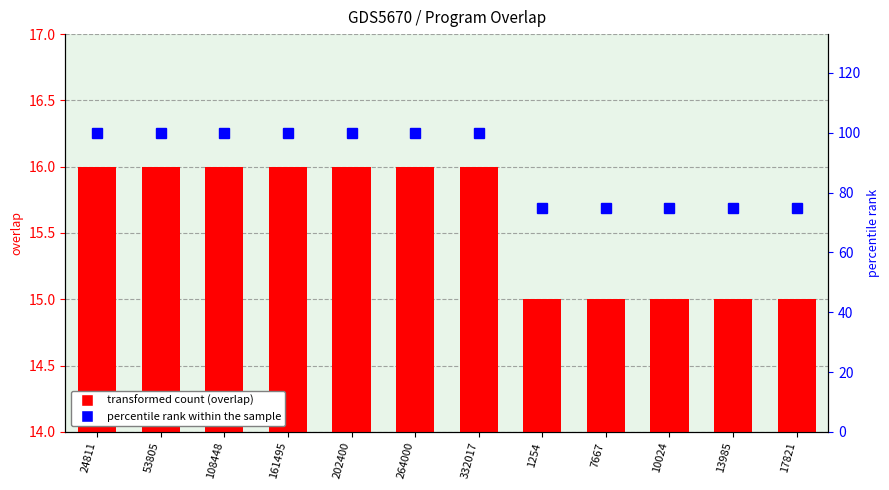

Is the value of percentile rank within the sample at 264000 greater than the value of overlap count at 264000?

Yes